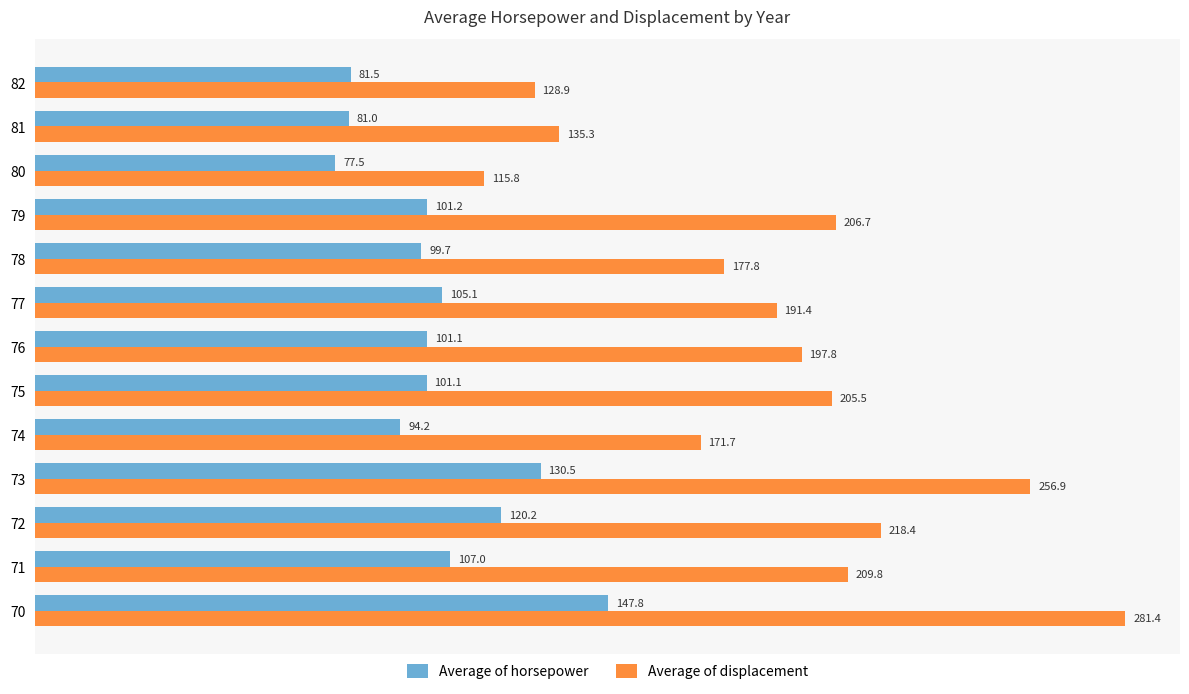

What is the difference between the maximum and minimum values in the Average of displacement series?

165.6